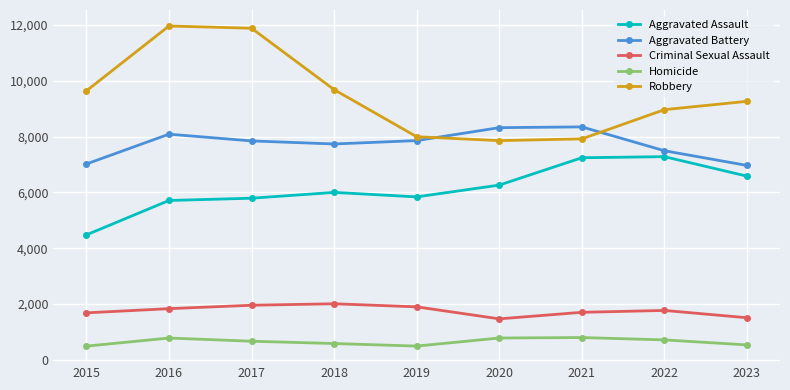

What is the value of the Aggravated Battery point at the 4th from the left?

7735